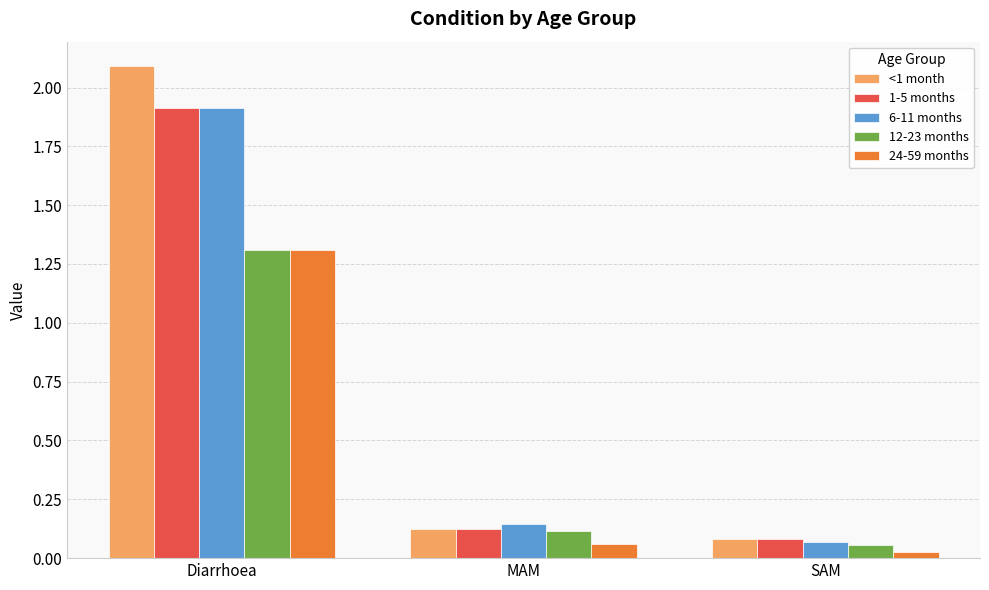

What is the label of the 2nd bar from the right?

MAM